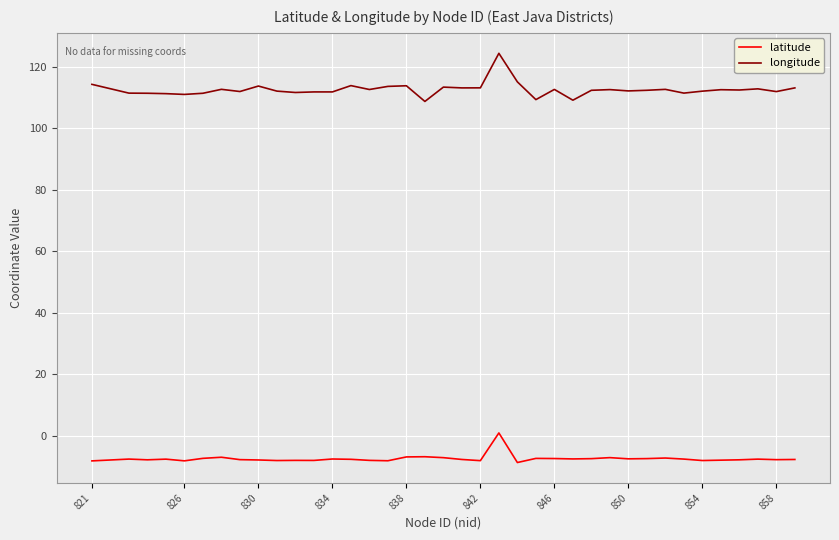

True or false: longitude and latitude cross at least once.

False